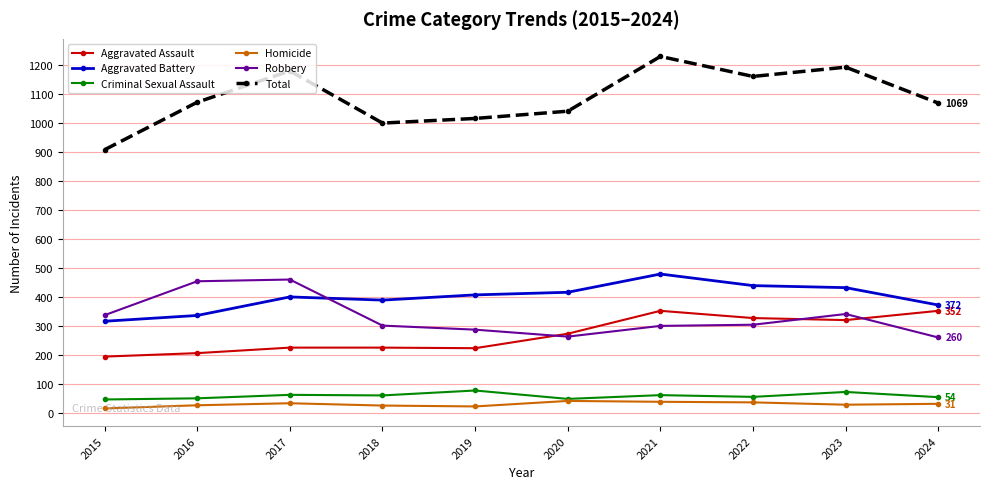

The Robbery series shows 458 at 2019. True or false?

False